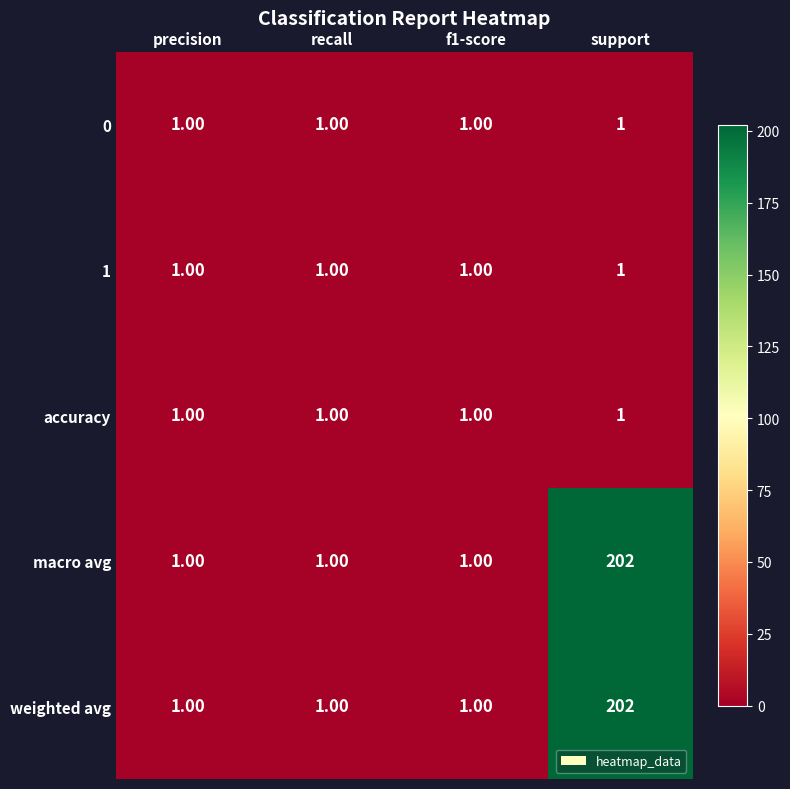

What is the total value across all series at f1-score?

5